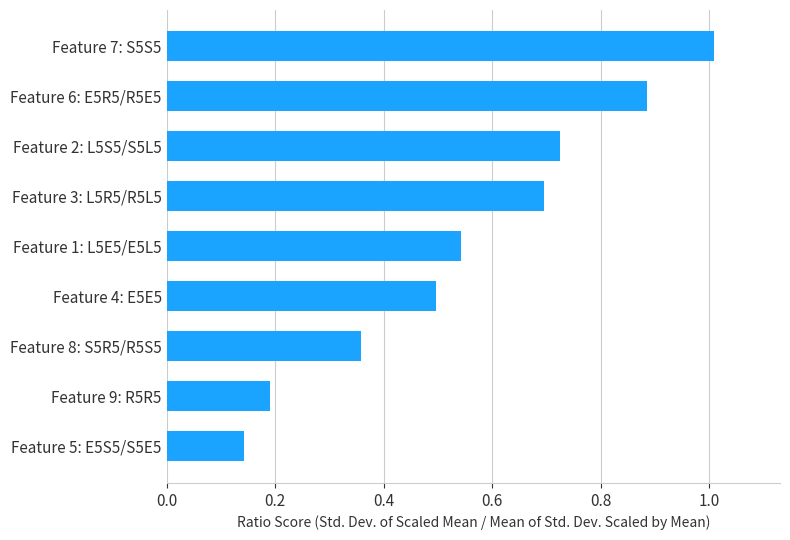

The chart shows a value of 0.2 at Feature 9: R5R5. True or false?

True